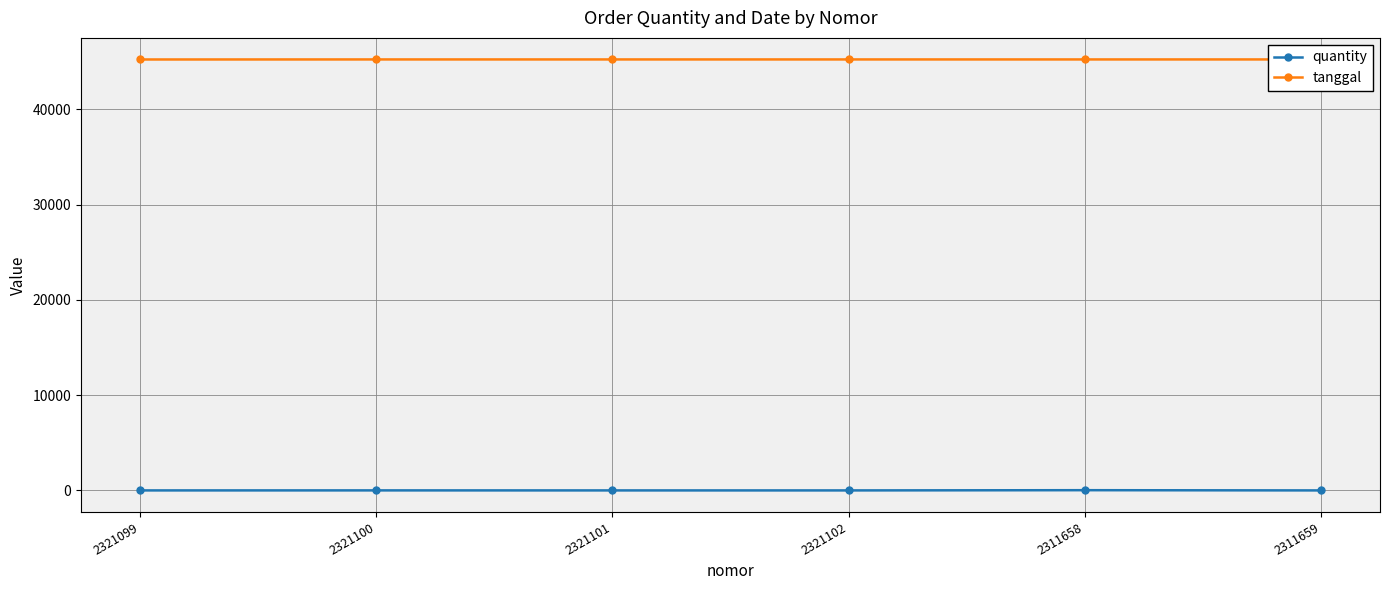

Read the quantity value at 2321100, to the nearest 5.

5